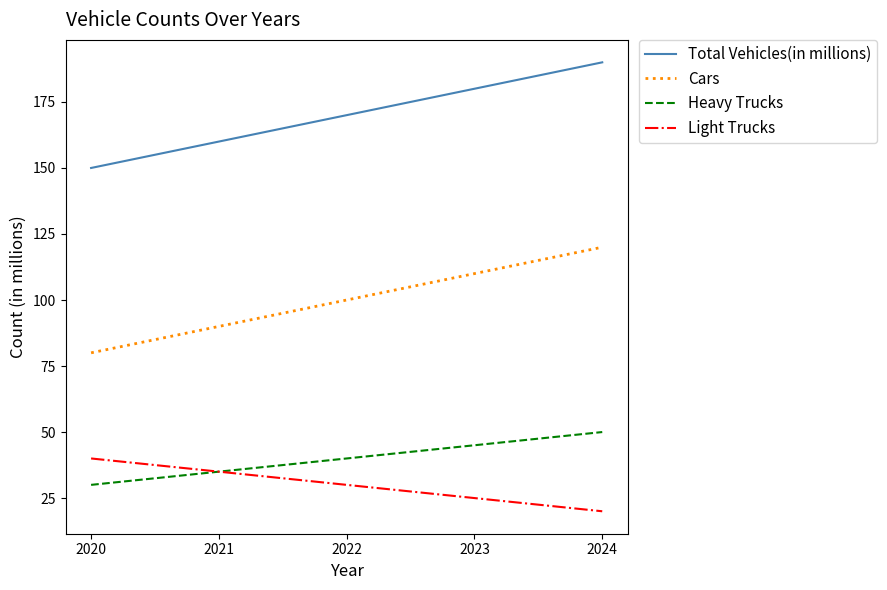

At which category is the sum across all series the highest?

2024